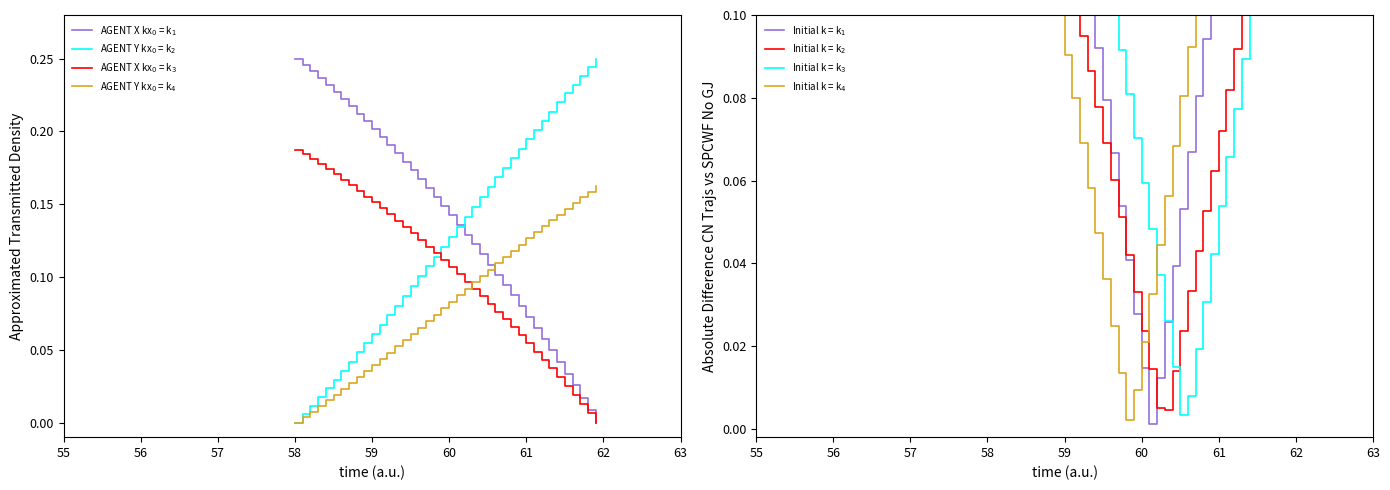

After their last crossing, which series has the higher values: X or Y?

Y